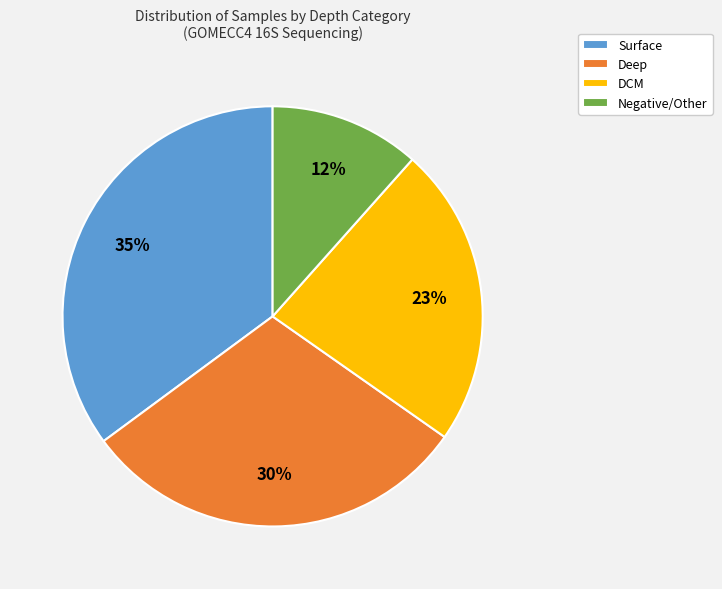

How many slices are in this pie chart?

4